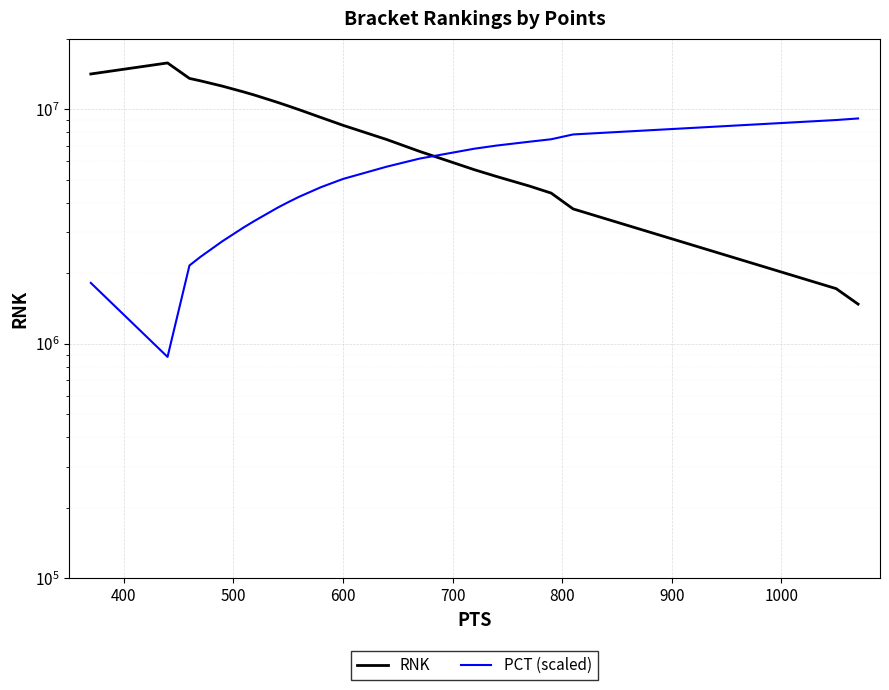

What is the value of the RNK point at the 19th from the left?

5529834.0